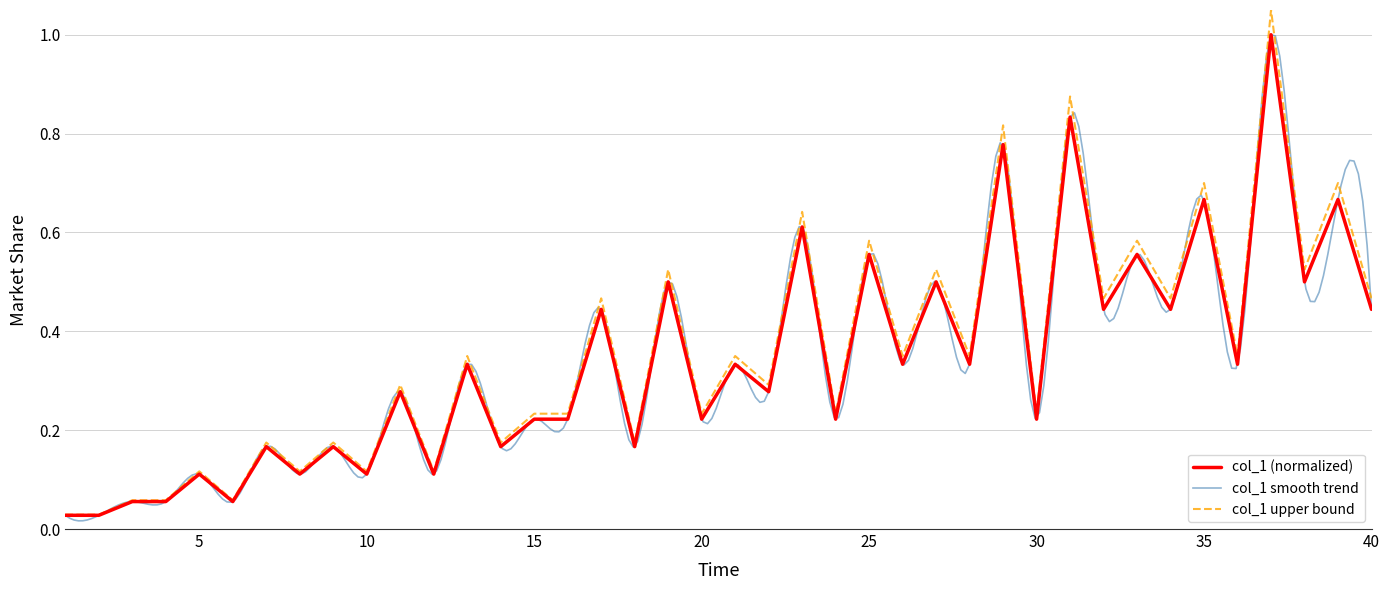

What is the difference between the maximum and minimum values?

1.0